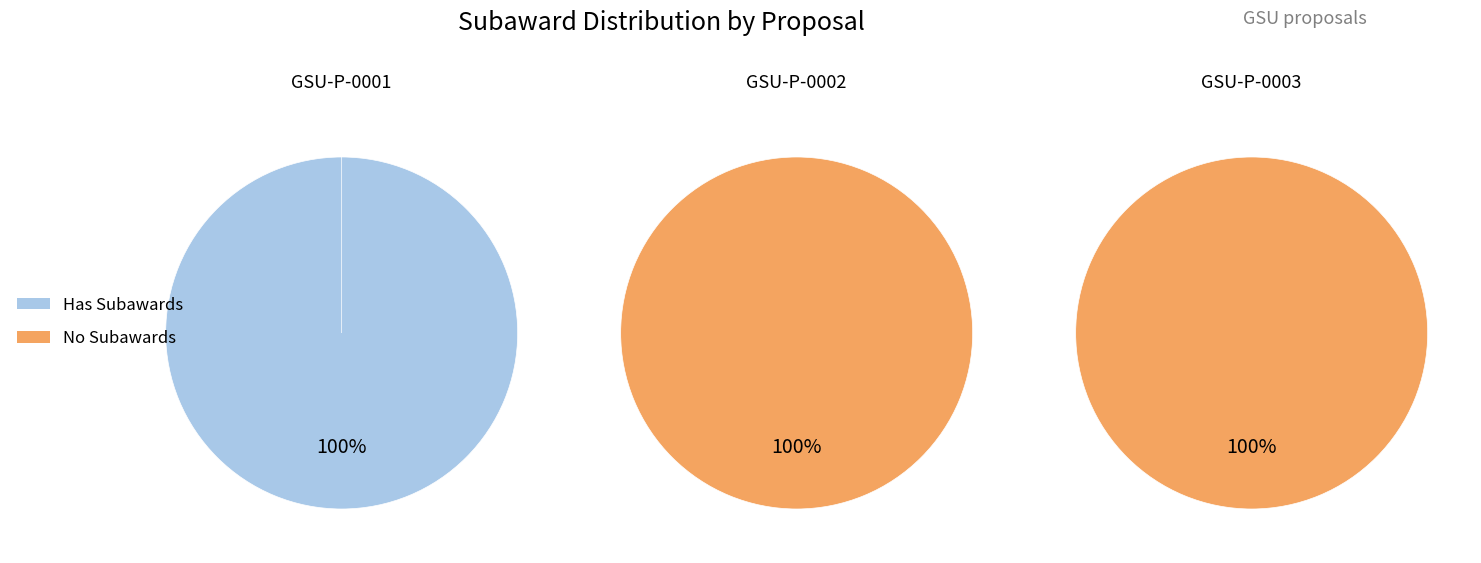

What percentage is NOT represented by GSU-P-0003?

100.0%